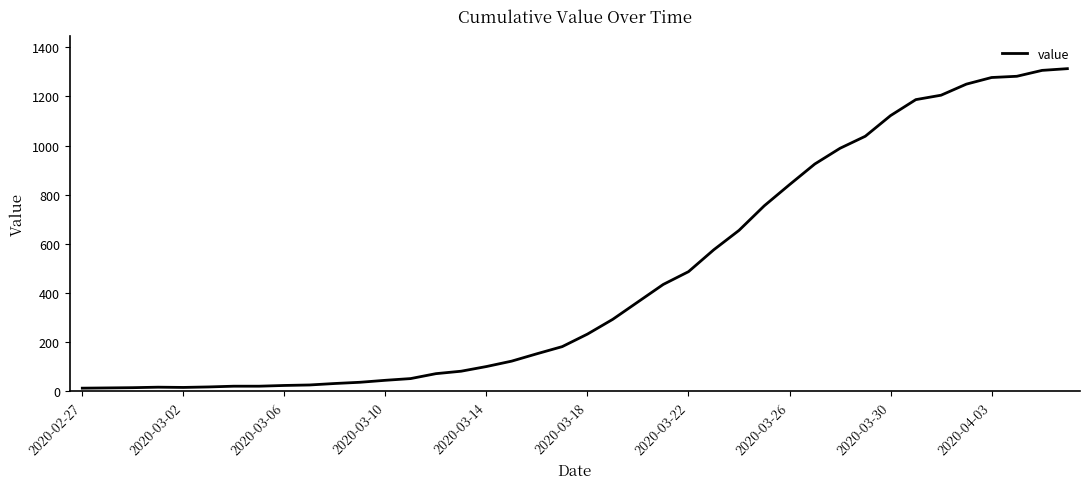

What is the difference between the maximum and minimum values?

1300